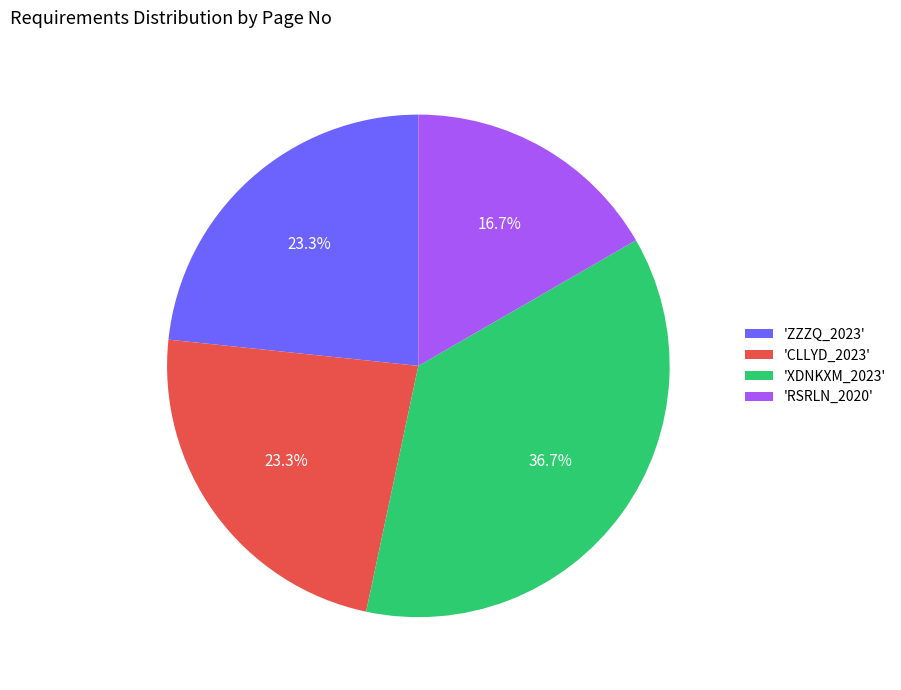

Is there any slice that represents more than half of the pie?

No